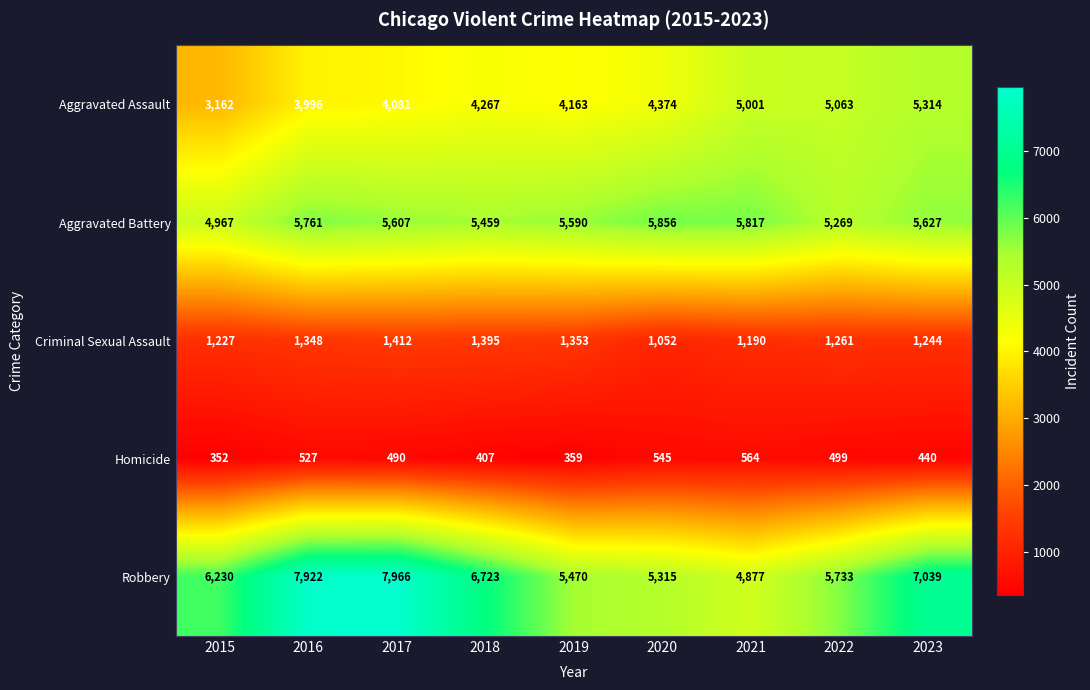

What is the average value of the Aggravated Battery series?

5550